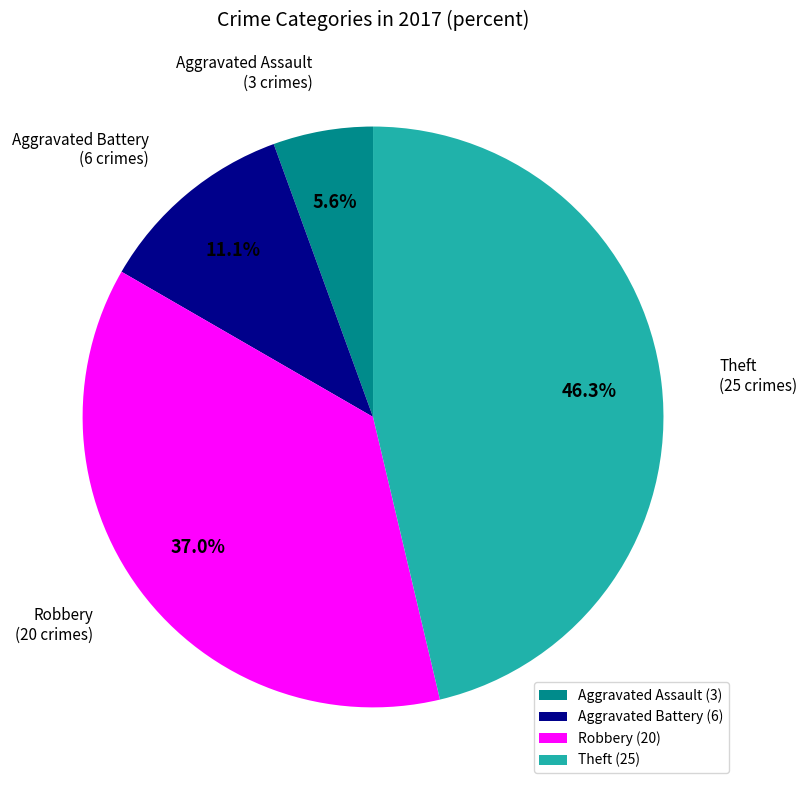

What percentage is the Robbery slice, to the nearest percent?

37%